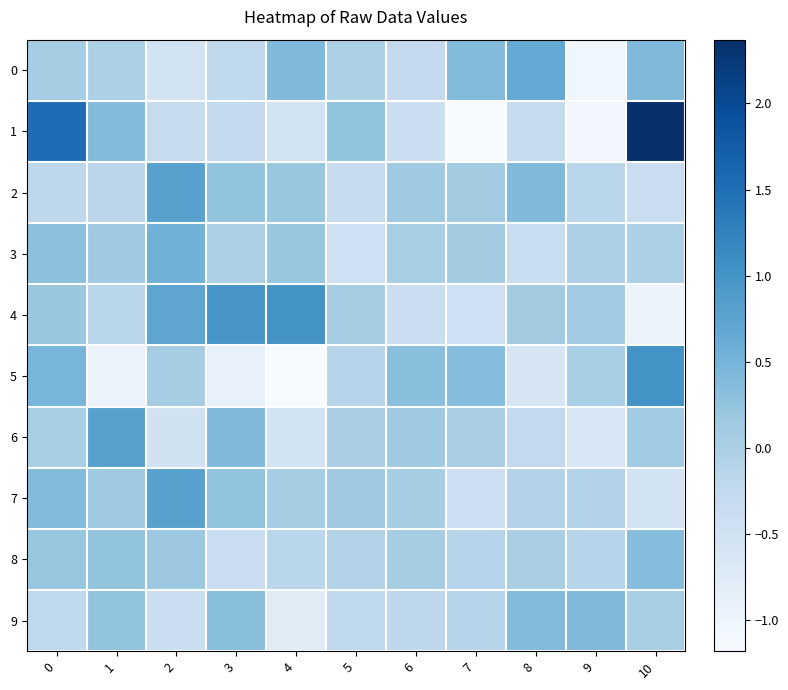

List the series in order of their peak value, highest first.

1, 5, 4, 6, 2, 7, 0, 3, 9, 8